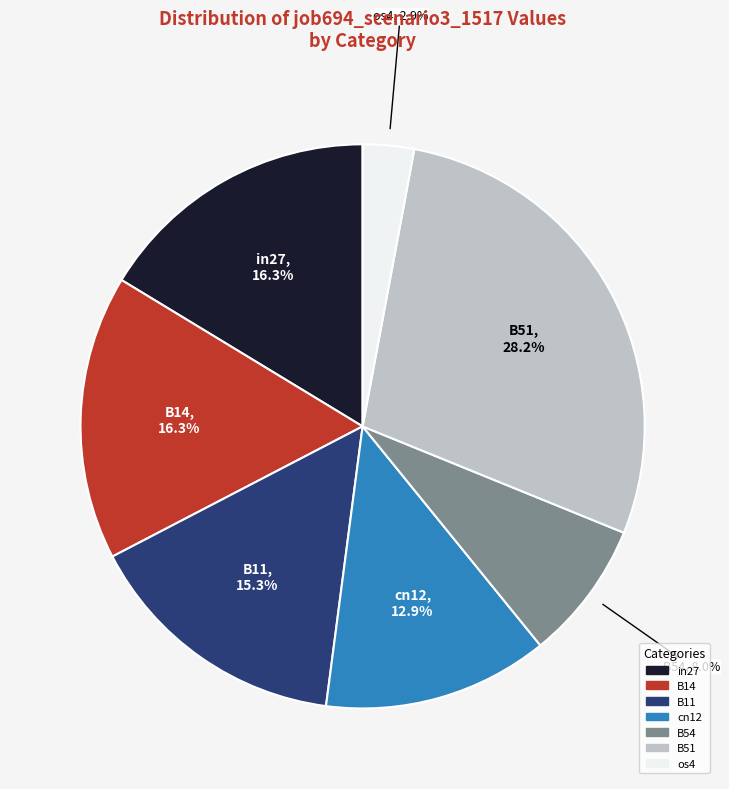

Count the number of slices in the pie.

7